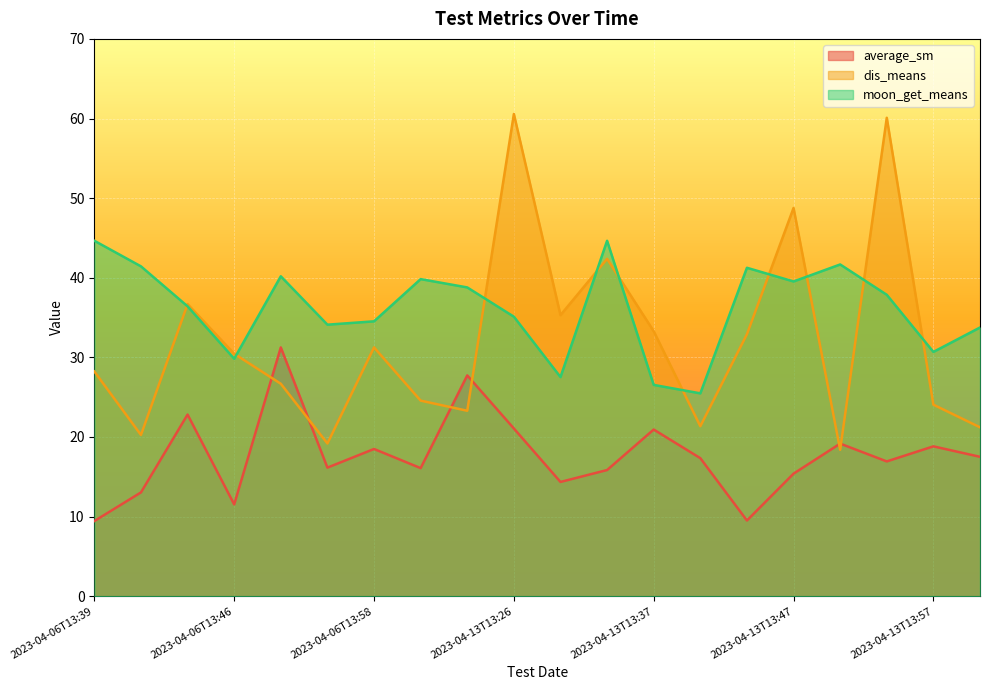

True or false: moon_get_means and average_sm intersect in this chart.

False